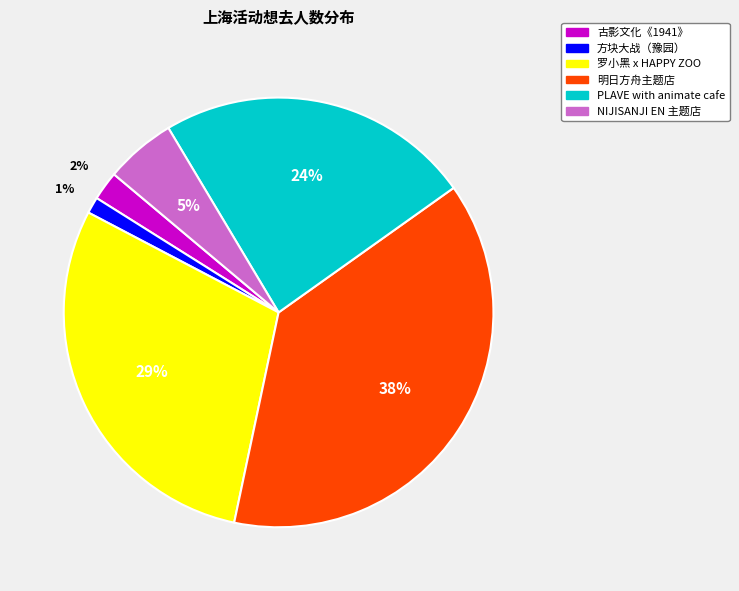

To the nearest percent, what is the average slice percentage?

17%